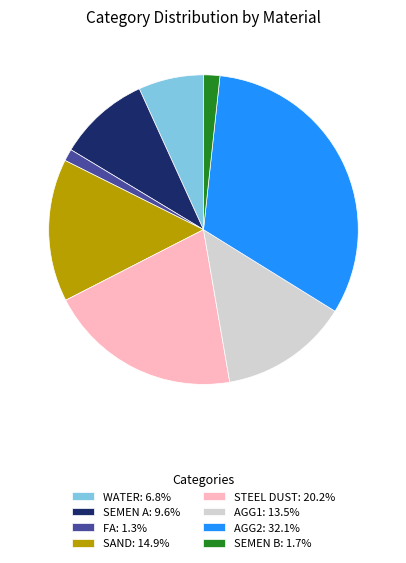

Do STEEL DUST and AGG1 together represent more than half of the pie?

No